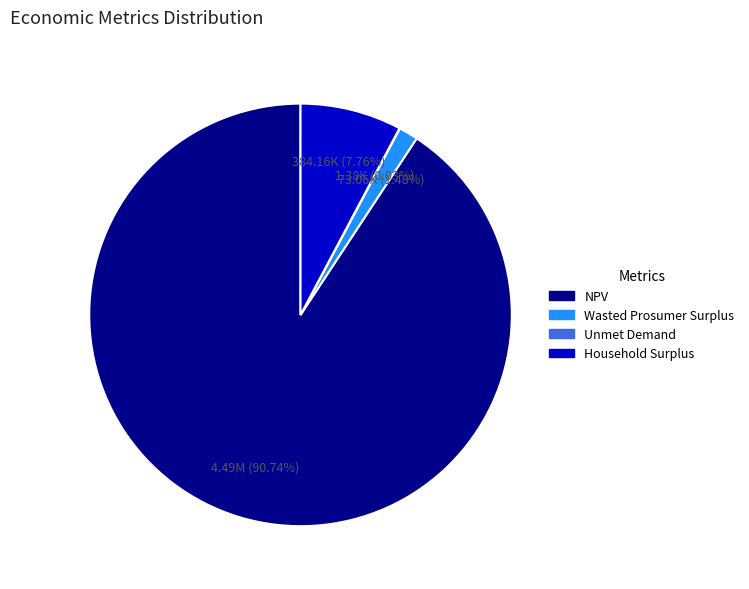

Approximately how many times larger is the value at NPV compared to Household Surplus?

11.7